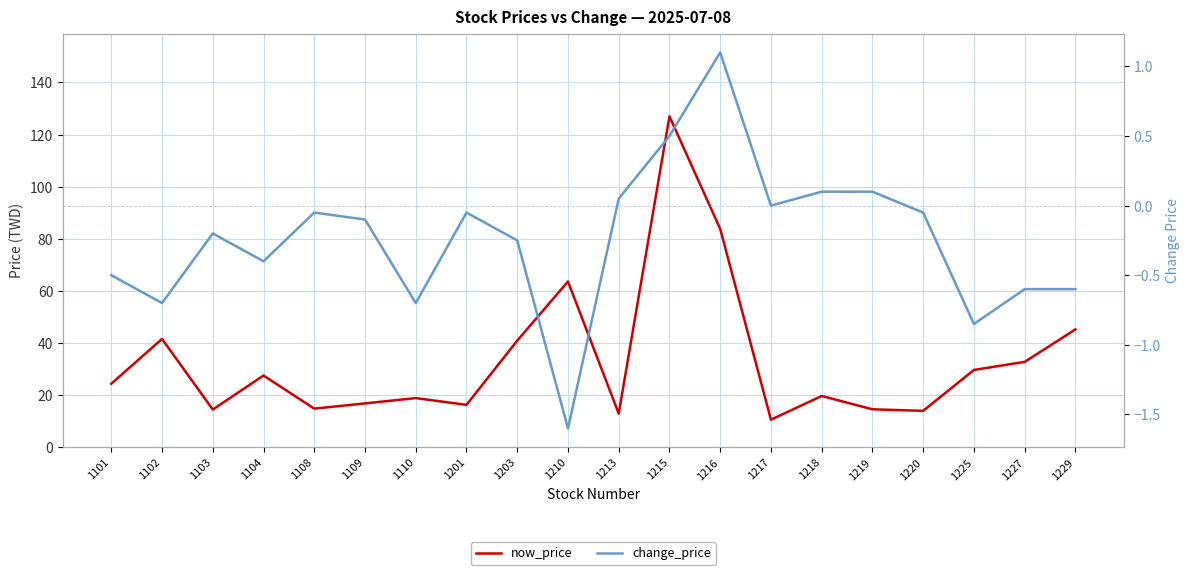

Read the now_price value at 1110.

18.9